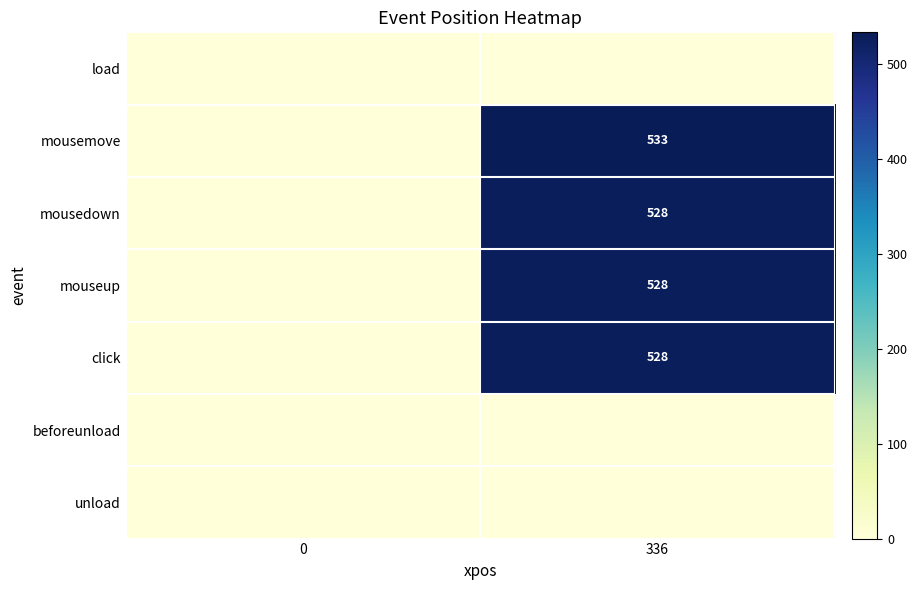

The mouseup series shows 115 at 336. True or false?

False